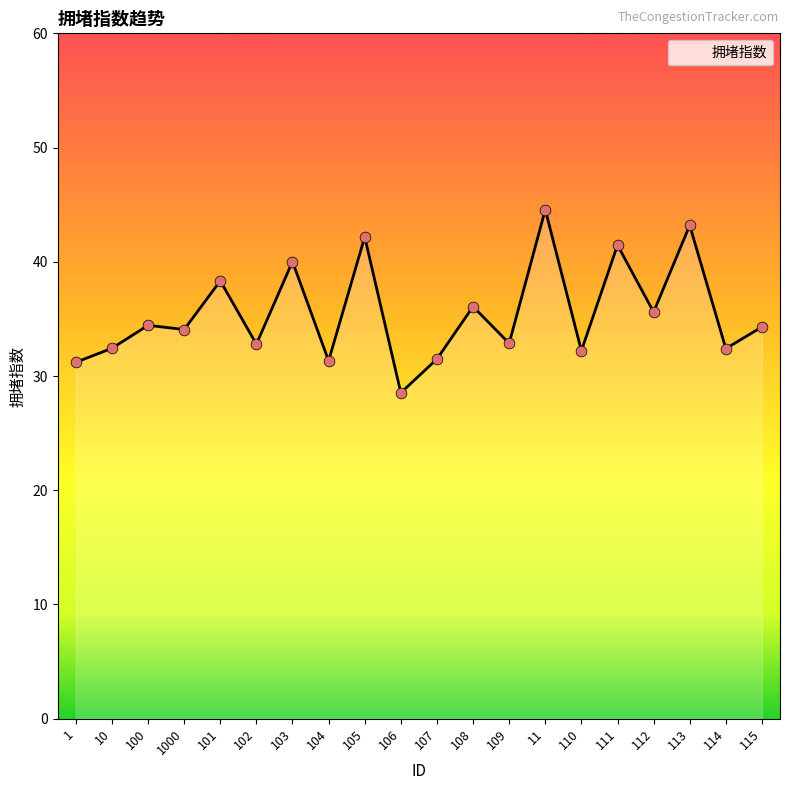

Approximately how many times larger is the value at 11 compared to 115?

1.3